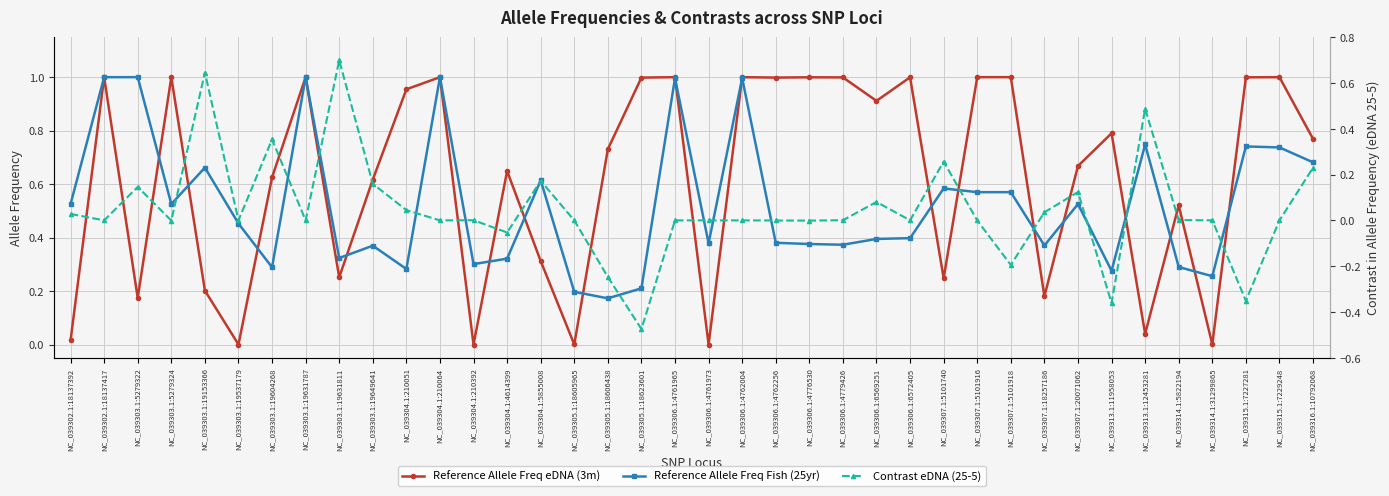

Does the chart display data point markers on the line(s)?

Yes